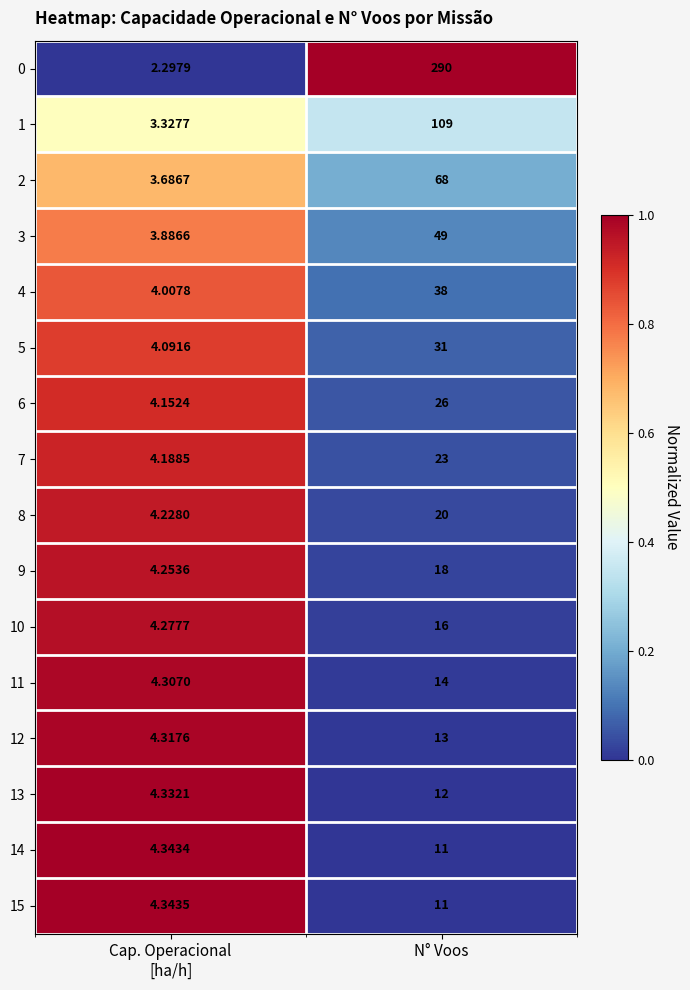

At which category is the sum across all series the highest?

N° Voos